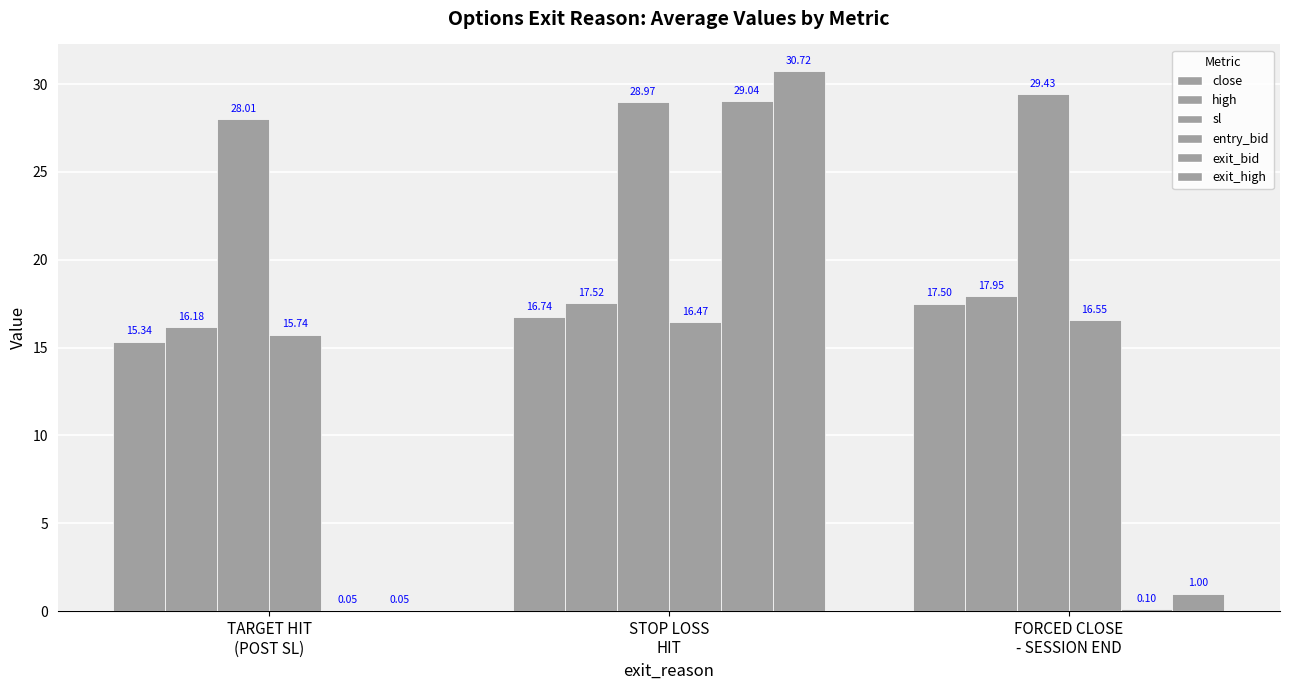

What is the minimum value shown in the chart?

0.1